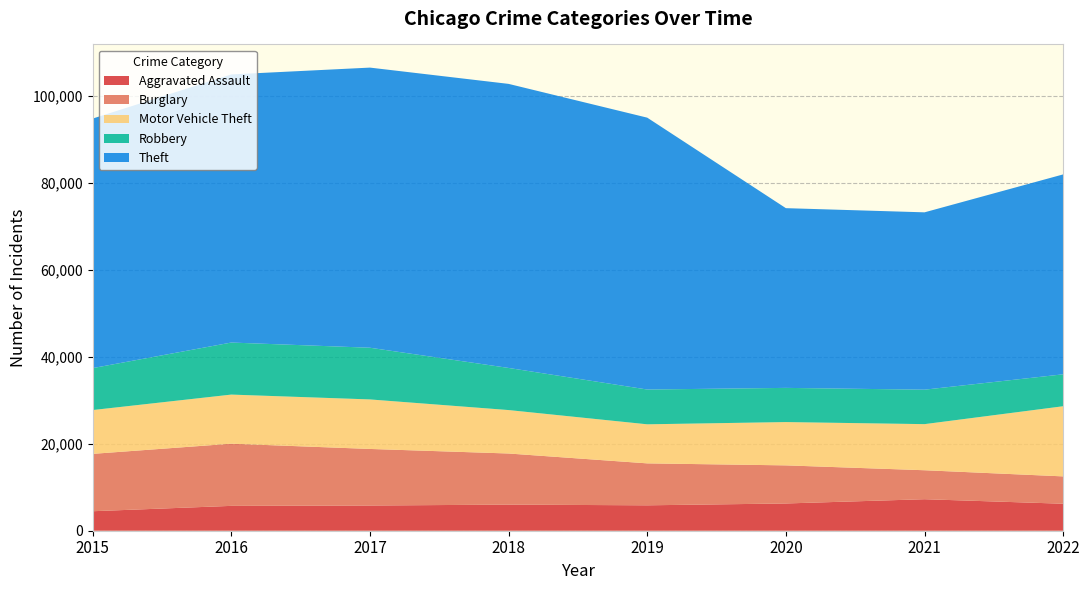

Reading left to right, extract all data points from this chart.

Aggravated Assault: 4480	5712	5793	6001	5840	6263	7242	6204
Burglary: 13184	14289	13001	11746	9639	8755	6658	6283
Motor Vehicle Theft: 10068	11286	11380	9983	8977	9953	10595	16123
Robbery: 9638	11960	11880	9679	7994	7856	7919	7337
Theft: 57350	61618	64380	65282	62480	41304	40758	45944